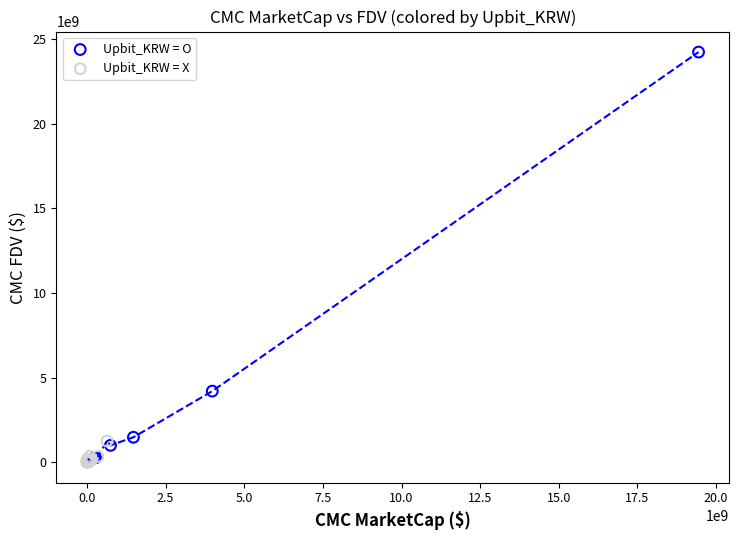

Which series has the widest spread of Y values?

Upbit_KRW = O